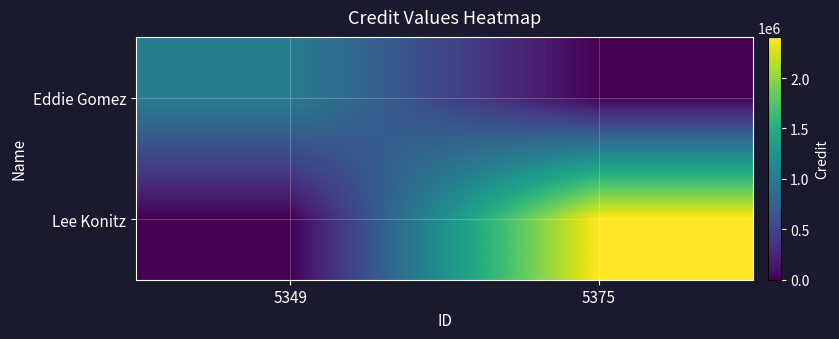

At which category is the sum across all series the highest?

5375